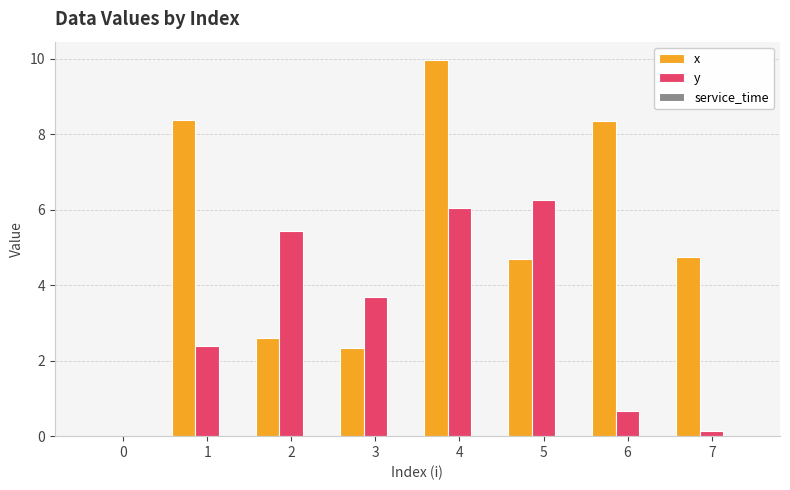

Between 3 and 7, which series saw the biggest shift?

y